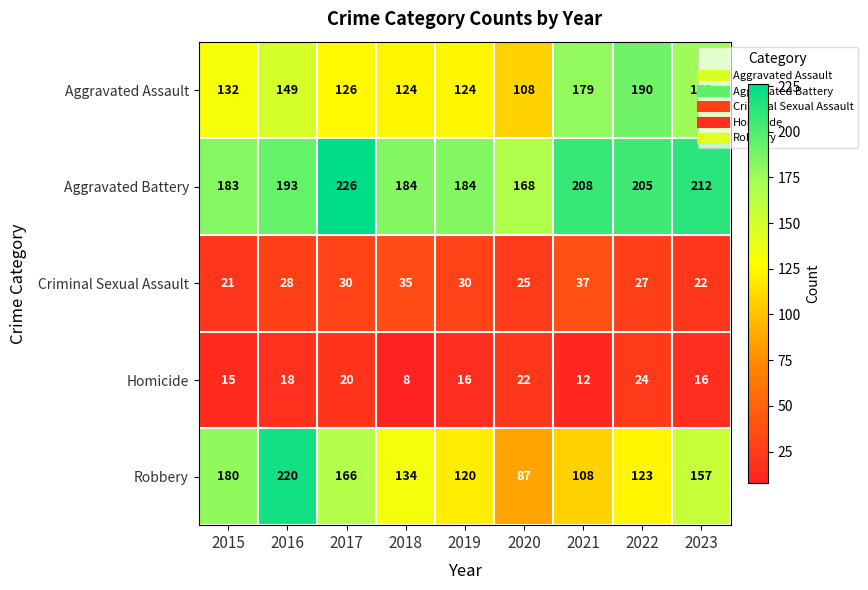

What is the difference between the highest and lowest values at 2019?

168